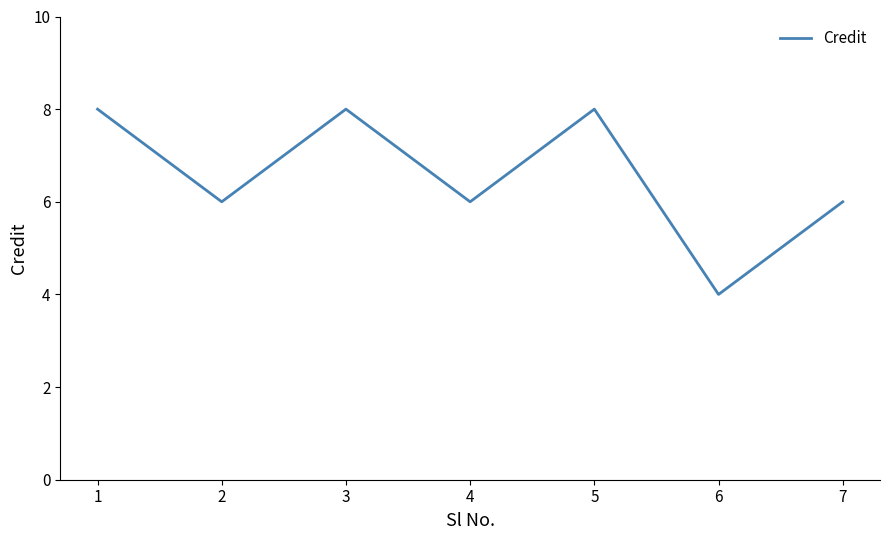

Reading left to right, transcribe all the data shown in this chart.

1=8	2=6	3=8	4=6	5=8	6=4	7=6